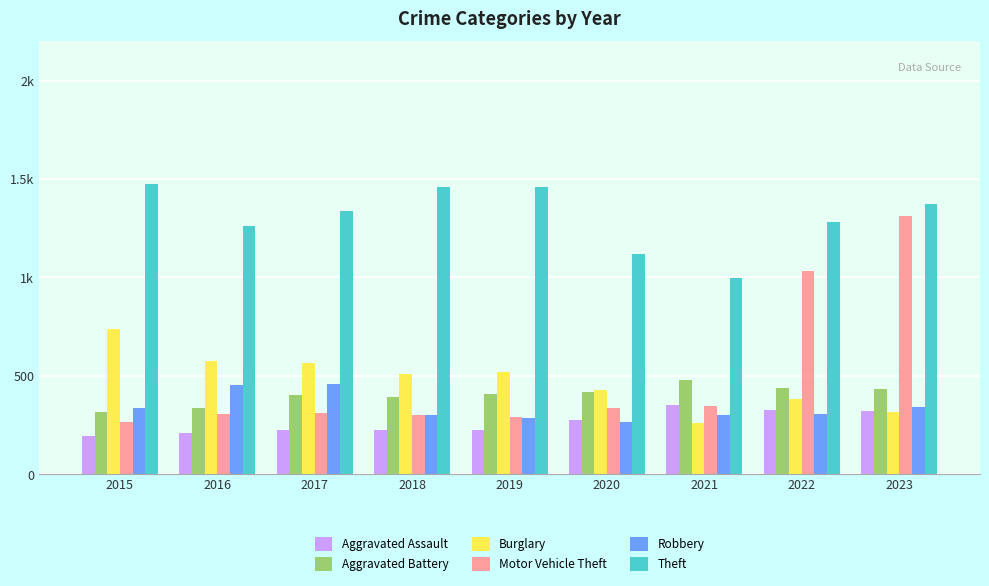

Rank the series by their maximum value, from highest to lowest.

Theft, Motor Vehicle Theft, Burglary, Aggravated Battery, Robbery, Aggravated Assault